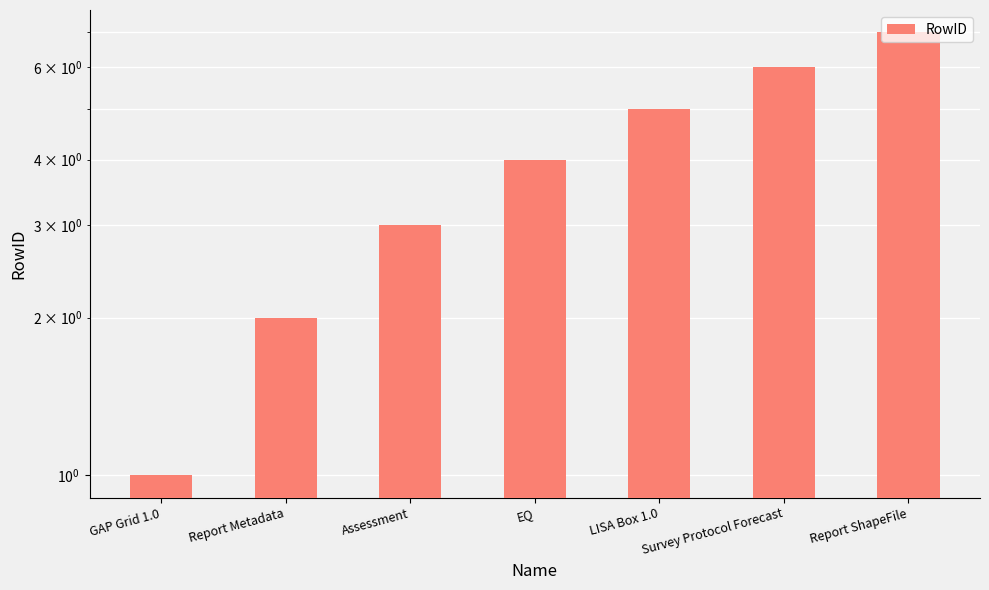

What is the change in value from EQ to Survey Protocol Forecast?

+2